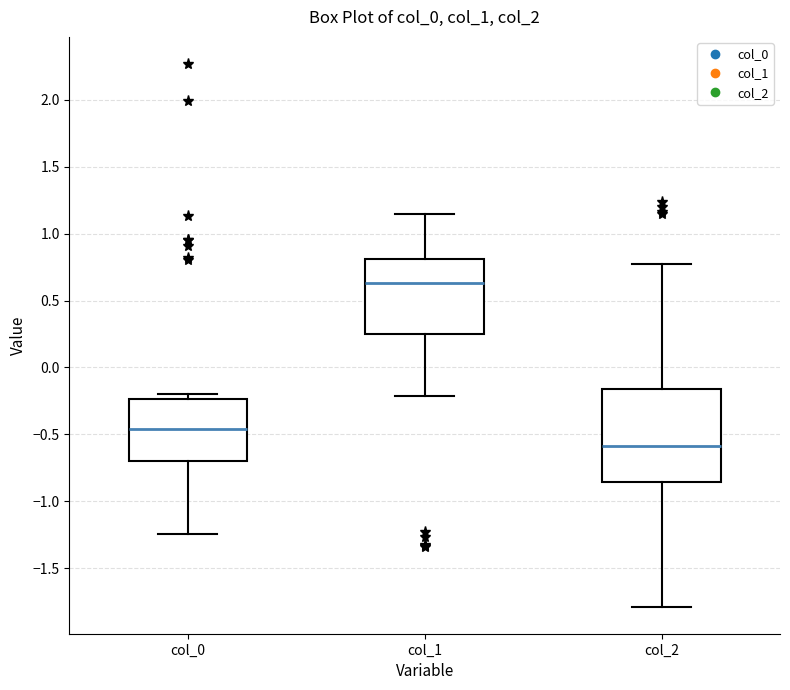

Reading left to right, transcribe this box plot: for each box, give where its median line is, the range the box spans, and where its two whiskers end, as read against the y-axis. The values are not printed on the chart, so give them approximately, as read against the axis.

col_0: median -0.45, box -0.70 to -0.25, whiskers -1.25 to -0.20
col_1: median 0.65, box 0.25 to 0.80, whiskers -0.20 to 1.15
col_2: median -0.60, box -0.85 to -0.15, whiskers -1.80 to 0.80